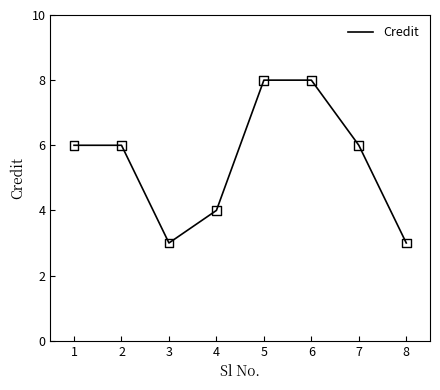

Which has a higher value, 6 or 3?

6